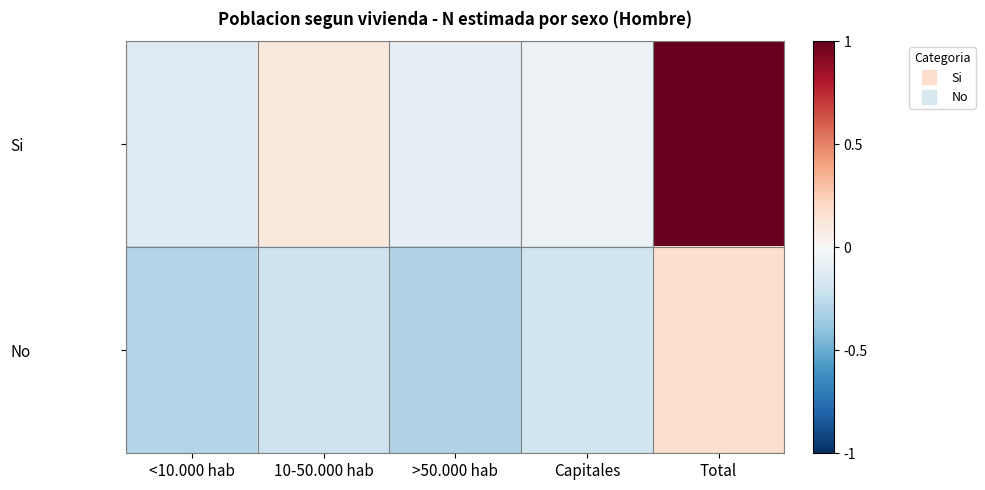

Reading left to right, transcribe all the data shown in this chart.

Si: <10.000 hab=-0.1	10-50.000 hab=0.1	>50.000 hab=-0.1	Capitales=-0.1	Total=1.0
No: <10.000 hab=-0.3	10-50.000 hab=-0.2	>50.000 hab=-0.3	Capitales=-0.2	Total=0.2